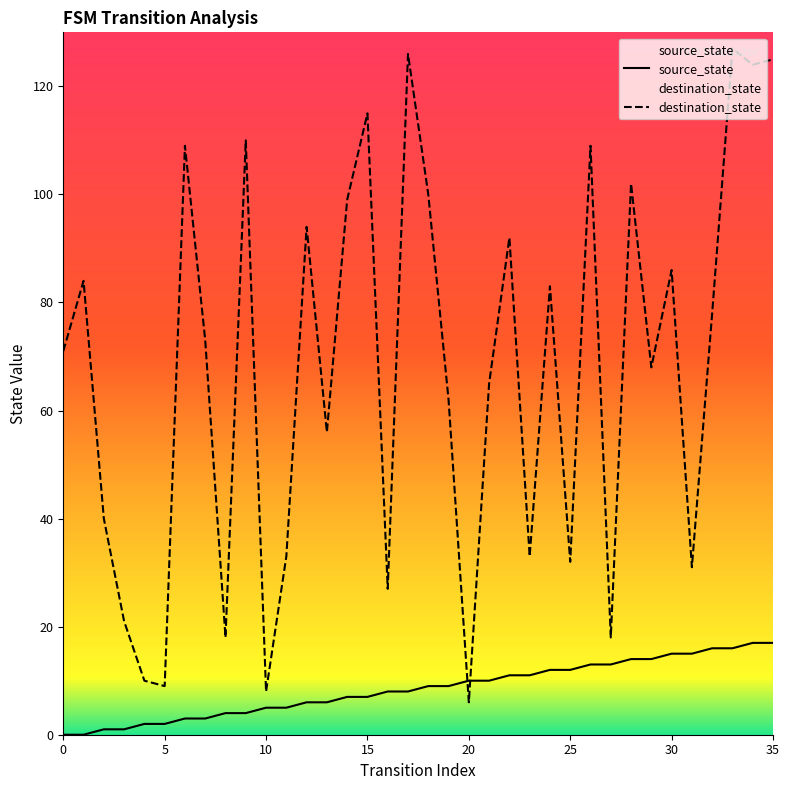

After their last crossing, which series has the higher values: destination_state or source_state?

destination_state